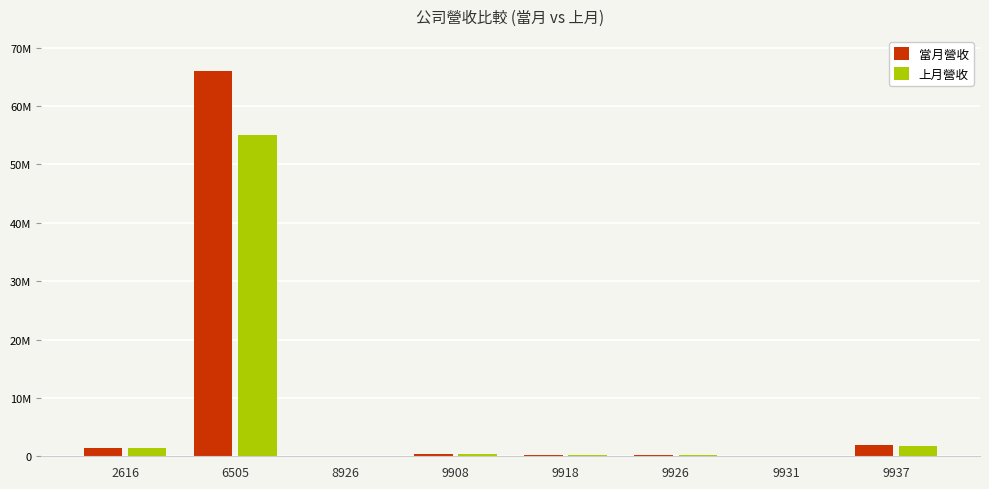

What is the total value across all series at 9908?

742680